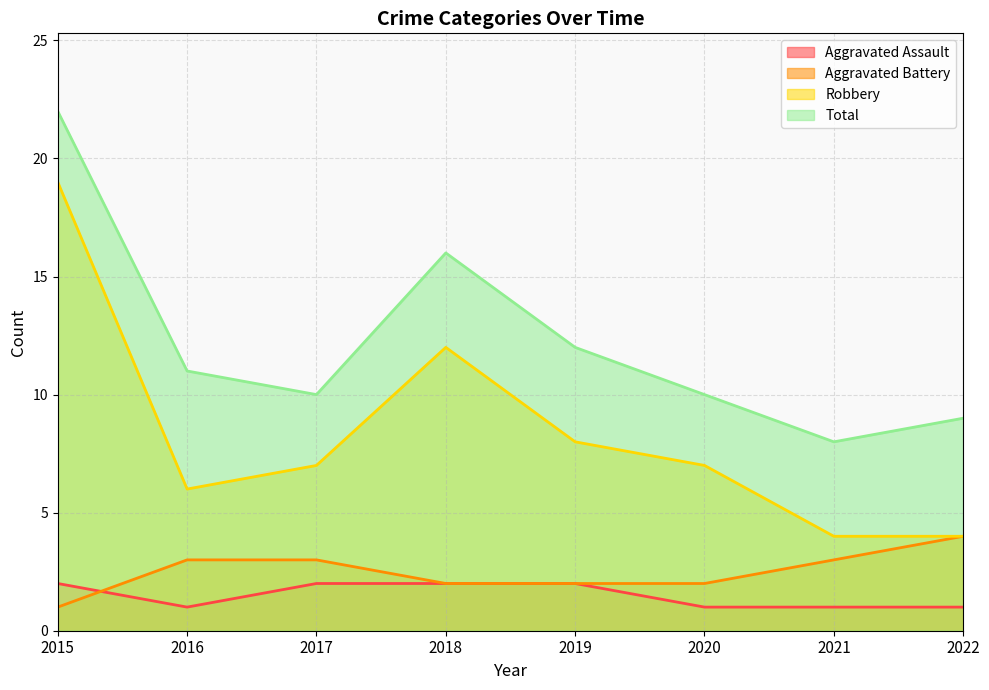

Which category has the highest value in the Robbery series?

2015